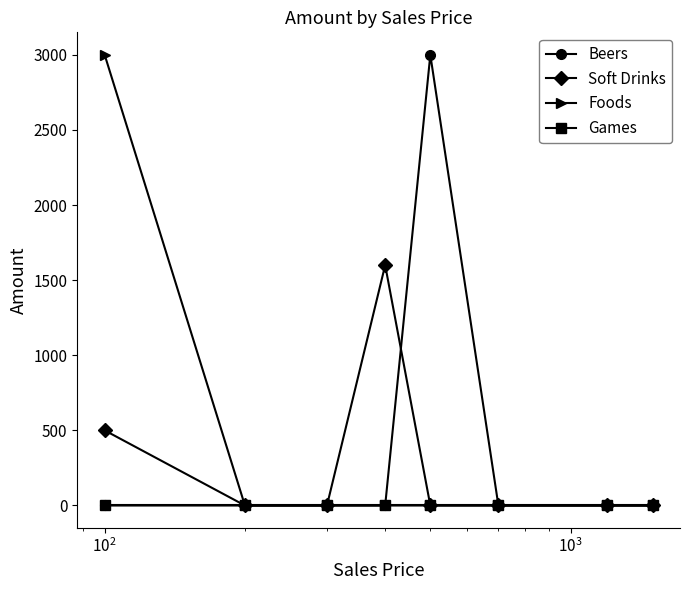

What is the greatest value displayed?

3000